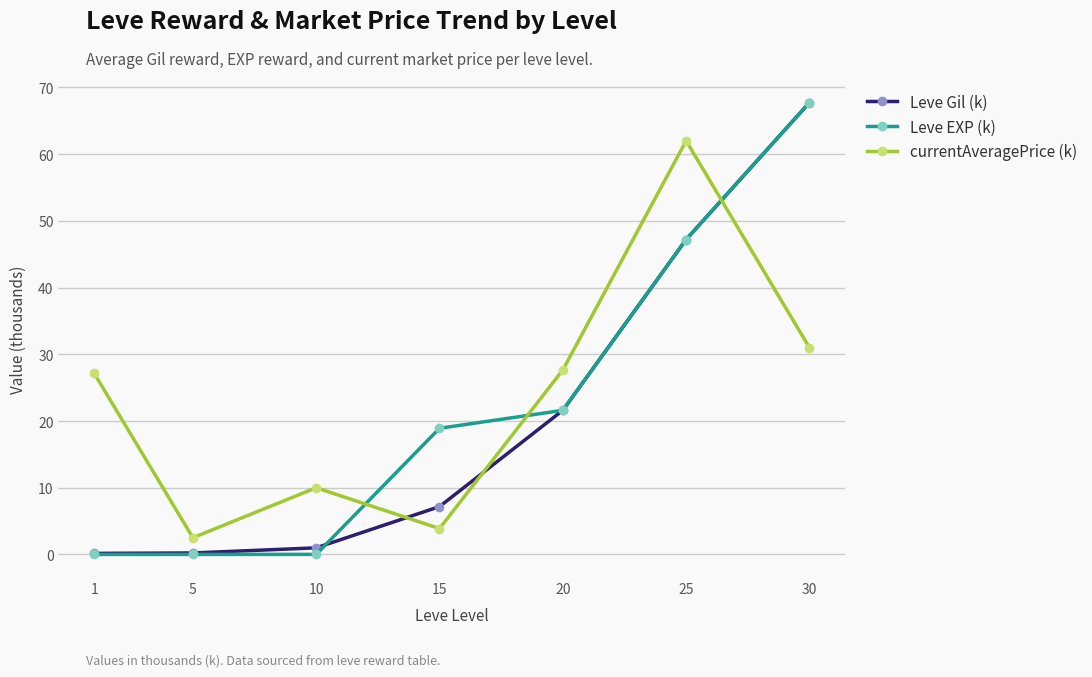

True or false: Leve Gil (k) and currentAveragePrice (k) cross at least once.

True